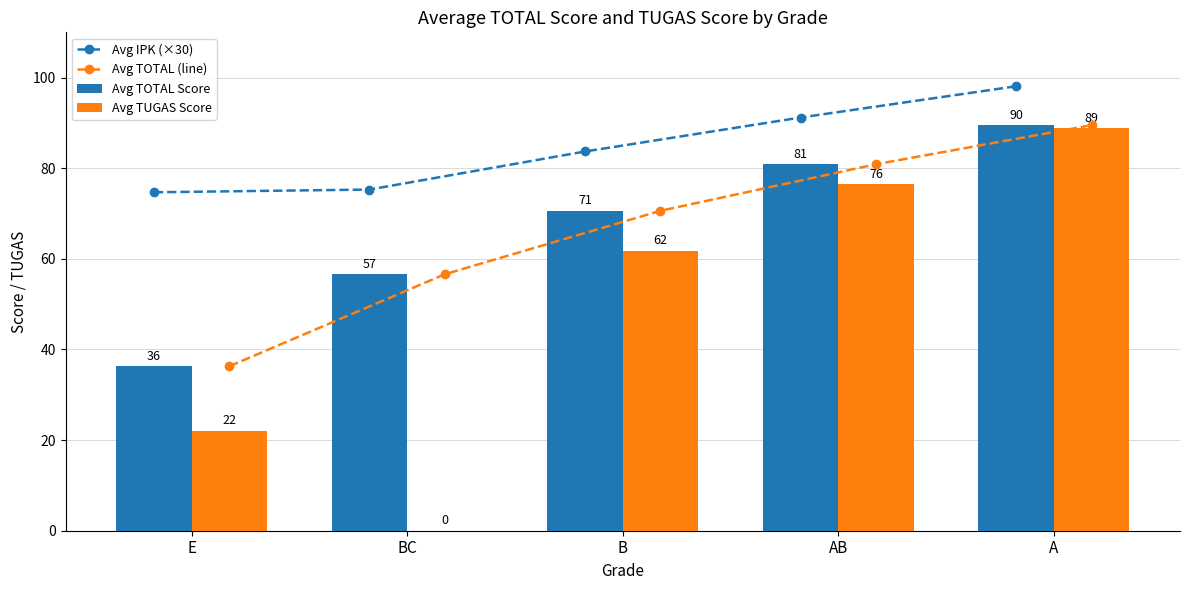

Which category has the lowest value across all series?

BC